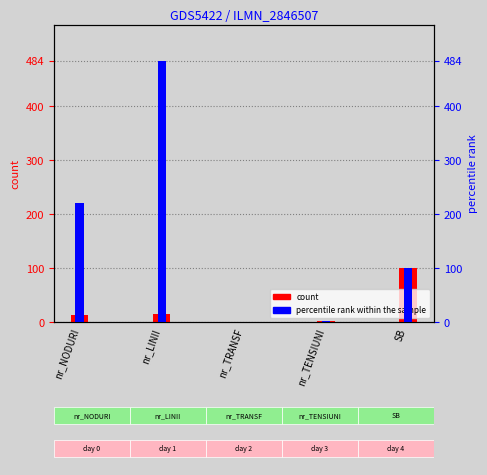

Which label corresponds to the smallest value in the chart?

nr_TRANSF